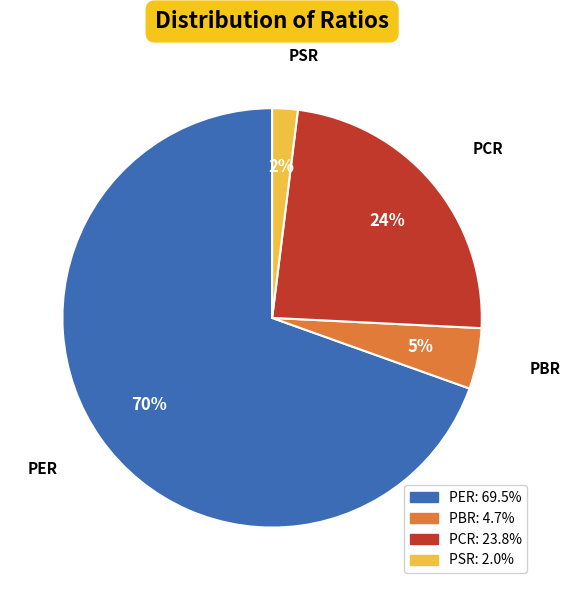

What is the ratio of the value at PBR to the value at PCR?

0.2